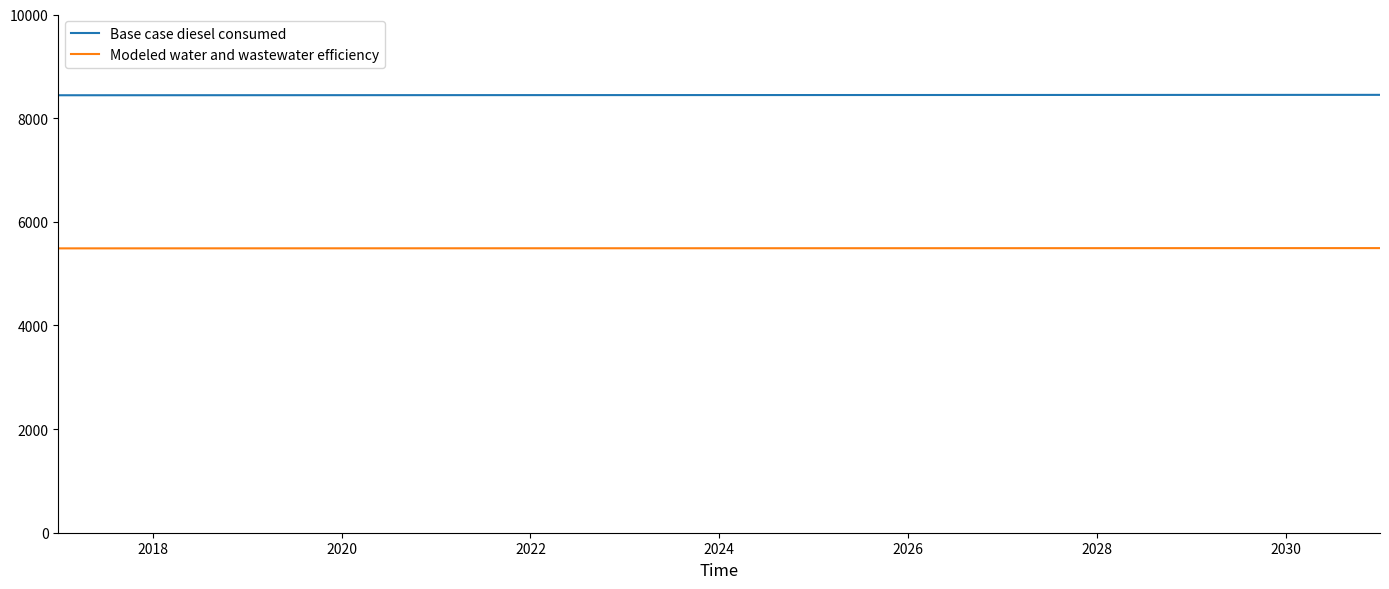

True or false: Modeled water and wastewater efficiency and Base case diesel consumed cross at least once.

False